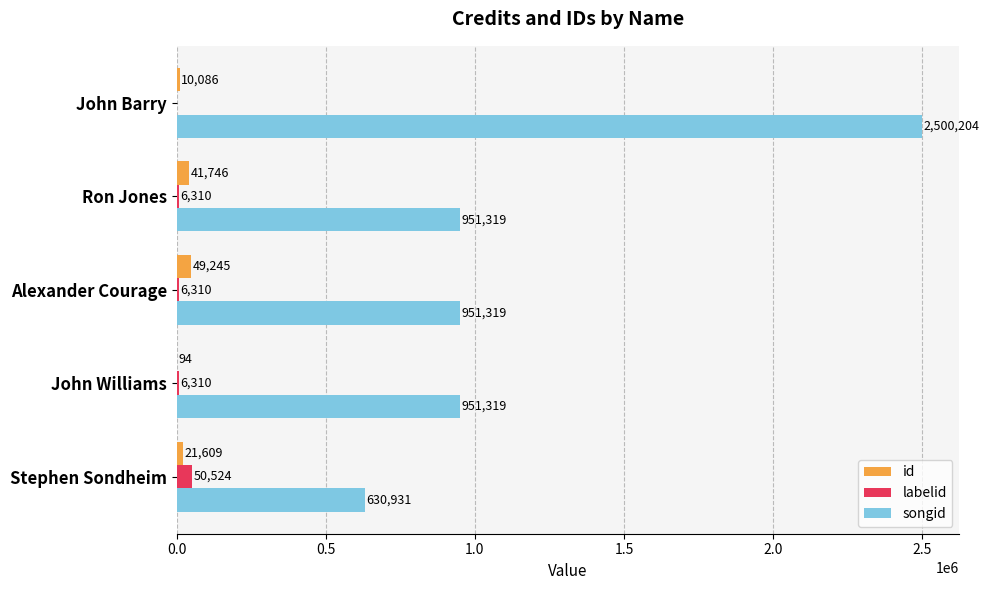

What is the sum of all labelid values?

69453